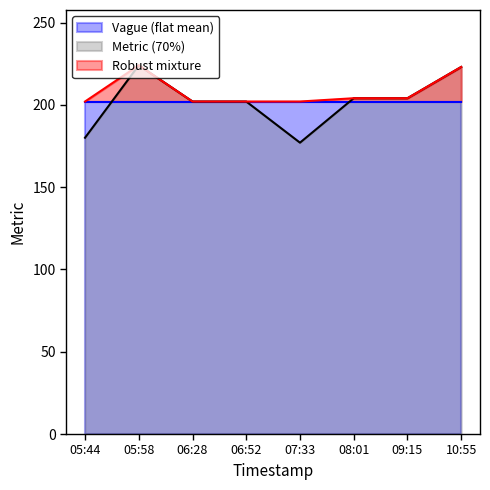

At which category does the chart reach its peak across all series?

05:58